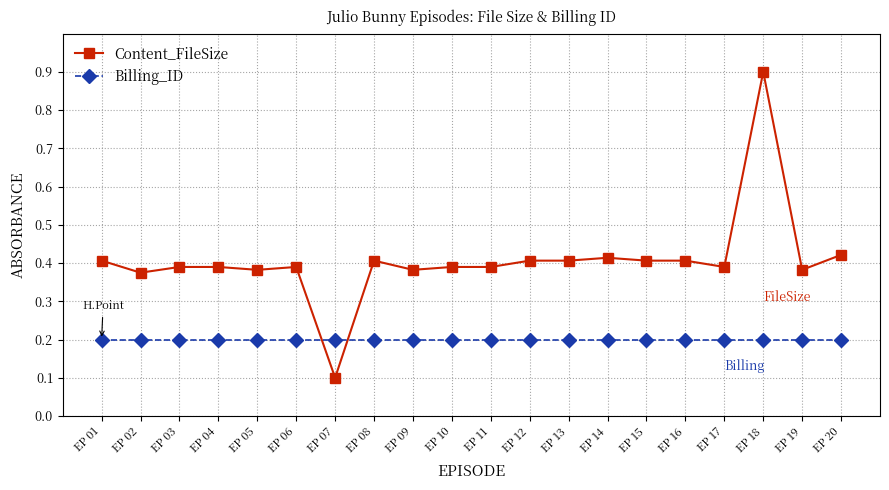

What is the maximum value for Content_FileSize?

0.9